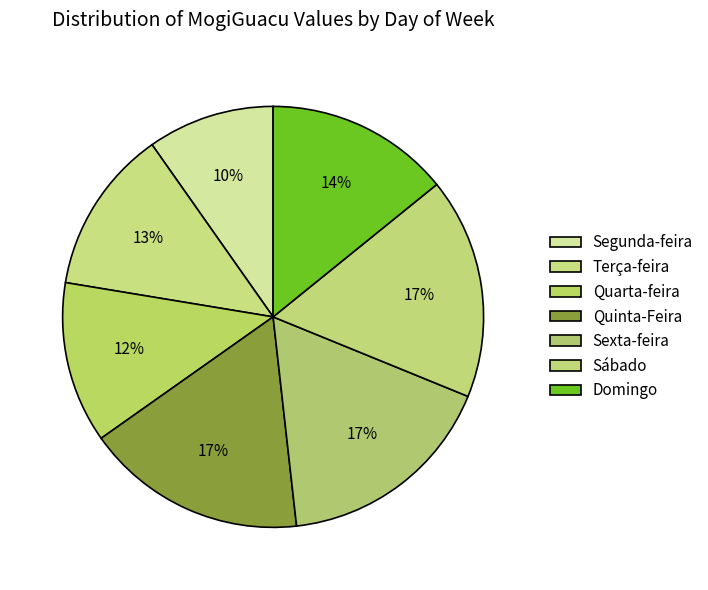

How many segments does this pie chart have?

7